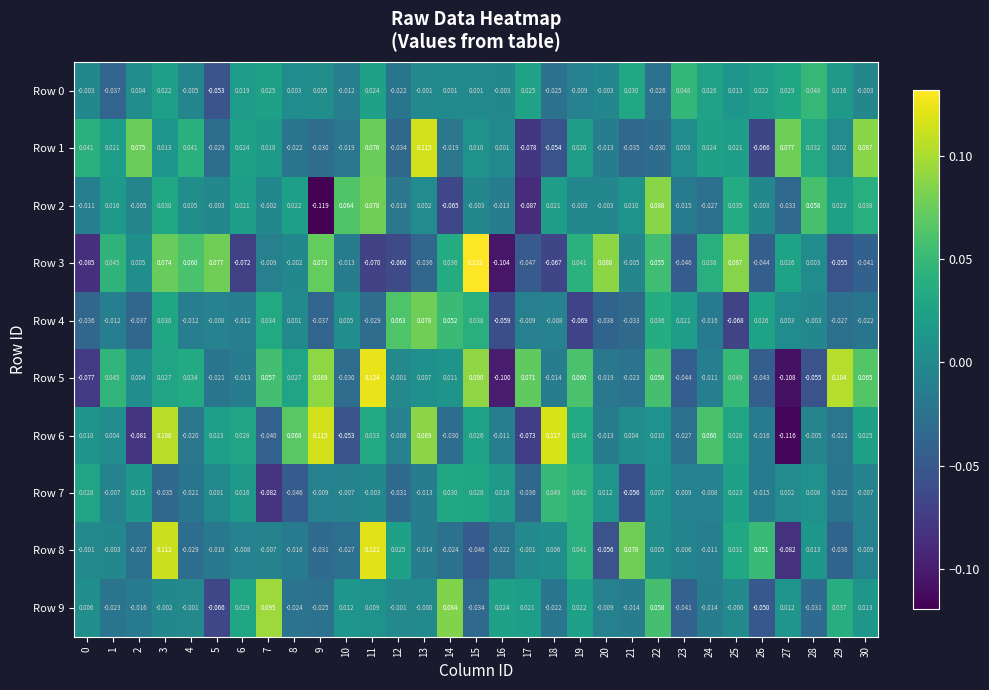

Which series has the largest total across all categories?

Row 5